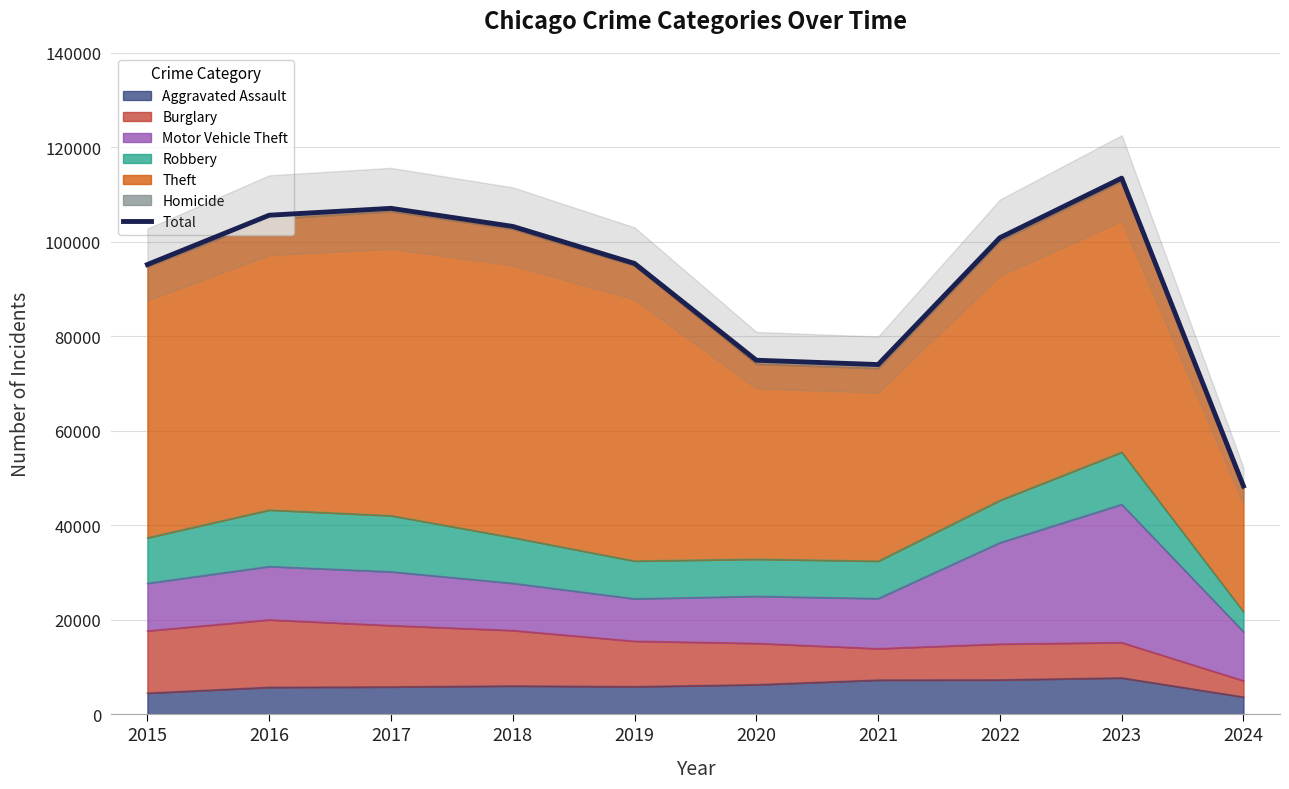

List the labels in order of value, largest first.

2023, 2017, 2016, 2018, 2022, 2019, 2015, 2020, 2021, 2024